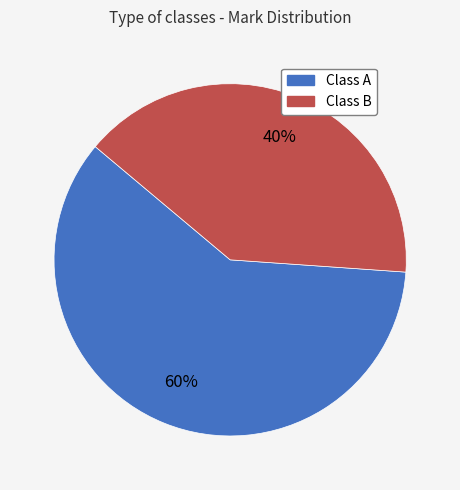

The Class A slice represents 68% of the pie. True or false?

False